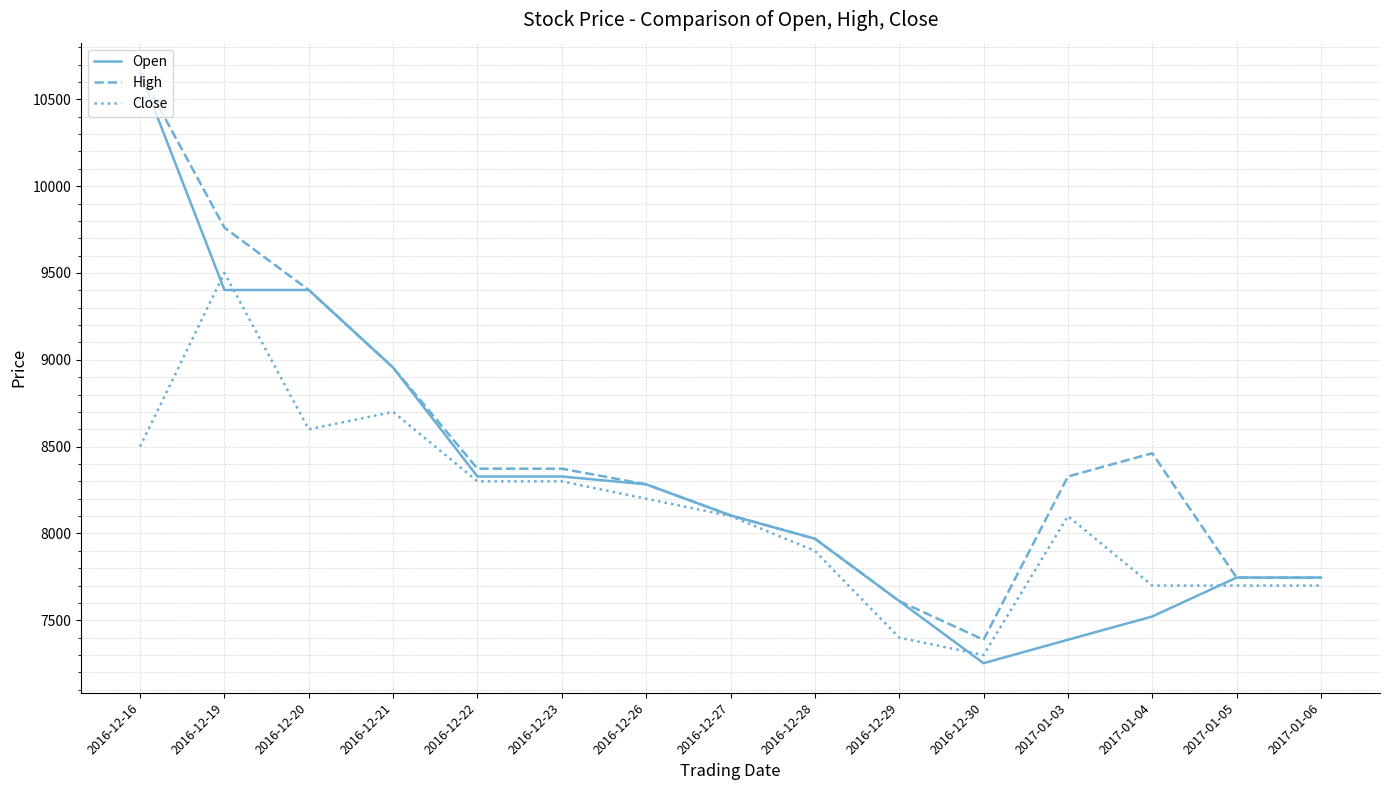

What is the lowest value of the Close series?

7300